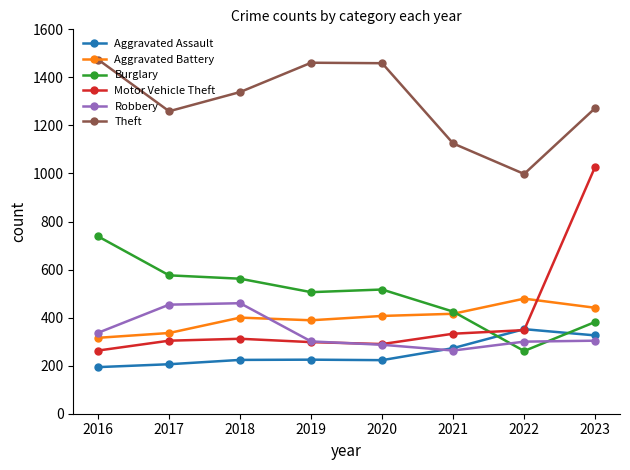

Is this an area chart (filled region under the line)?

No